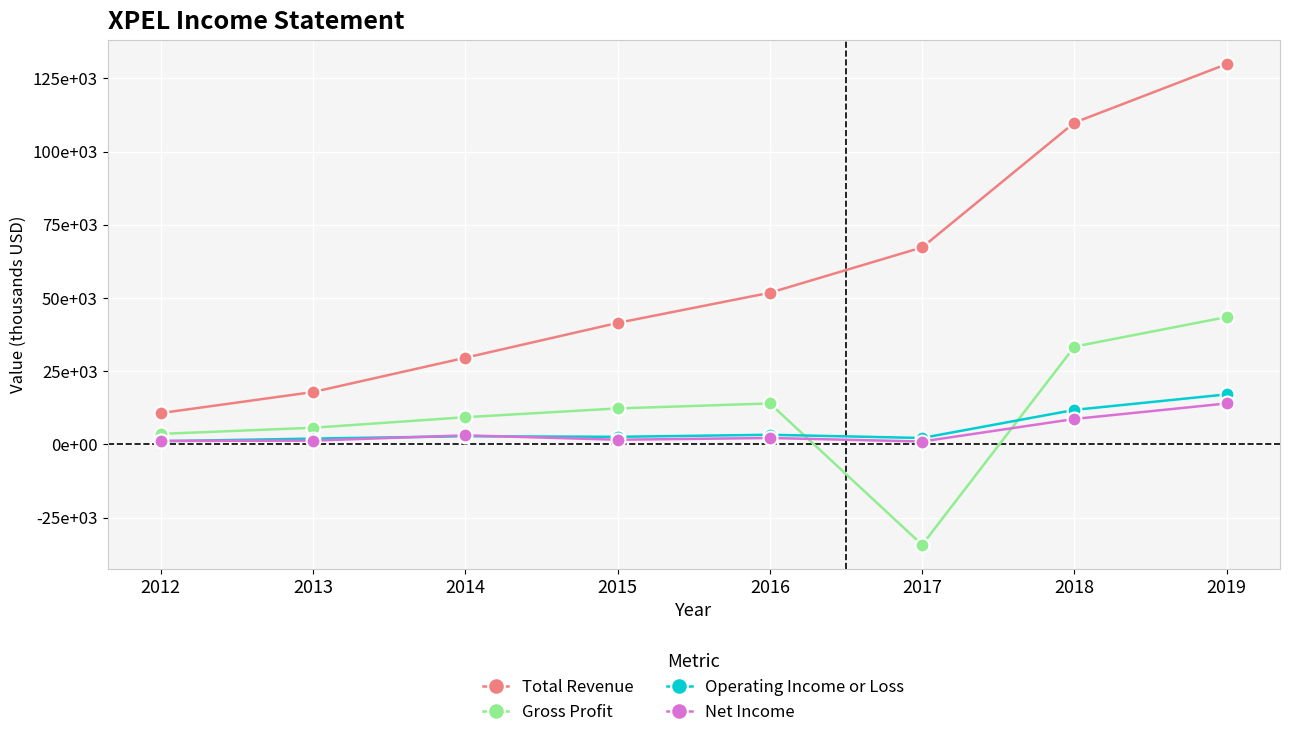

Does the chart have visible grid lines?

Yes